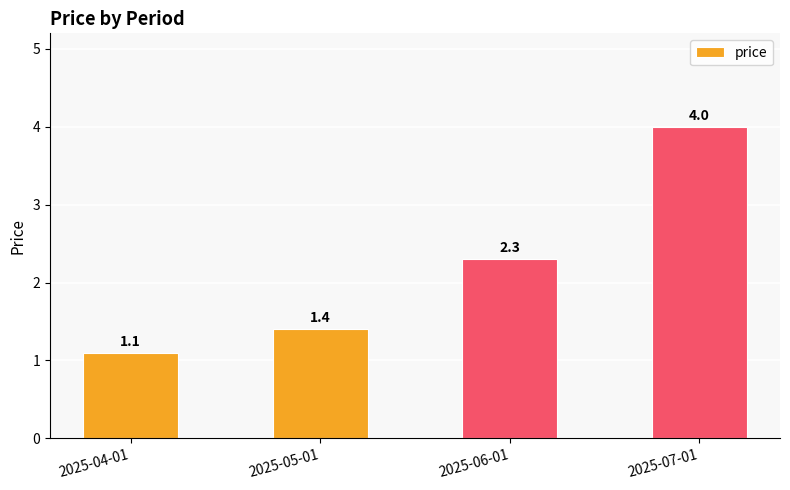

Which has a higher value, 2025-06-01 or 2025-05-01?

2025-06-01